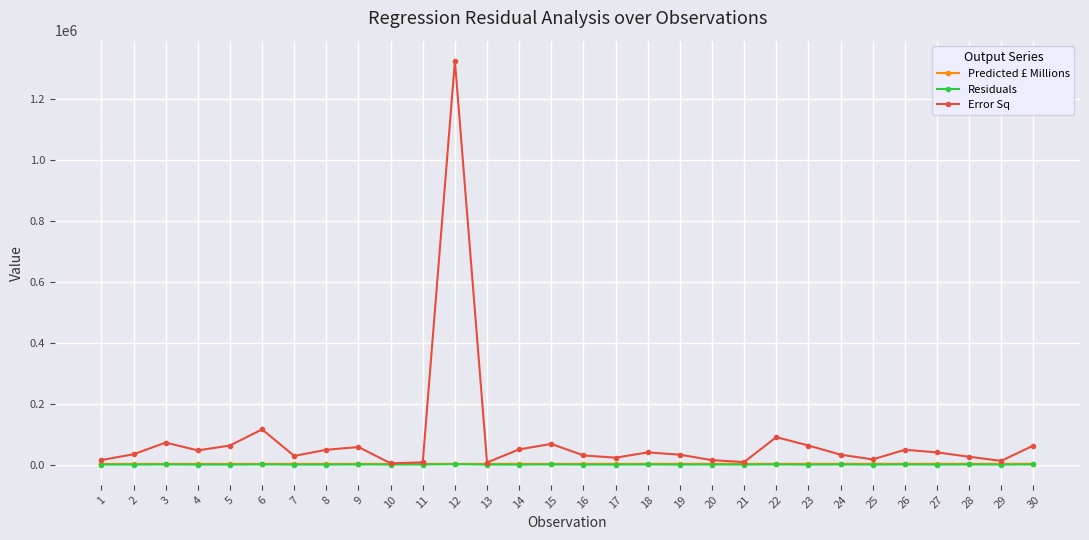

How many series are shown in this chart?

3